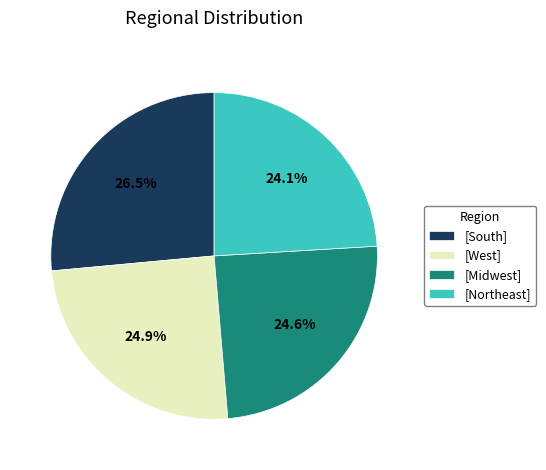

Between [Northeast] and [Midwest], which is larger?

[Midwest]